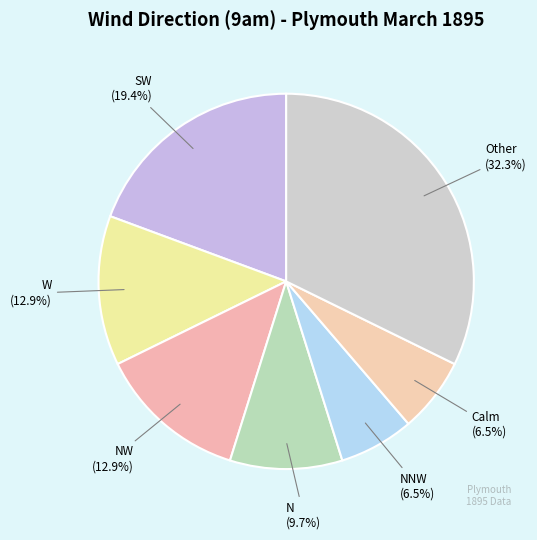

To the nearest percent, what is the average slice percentage?

14%